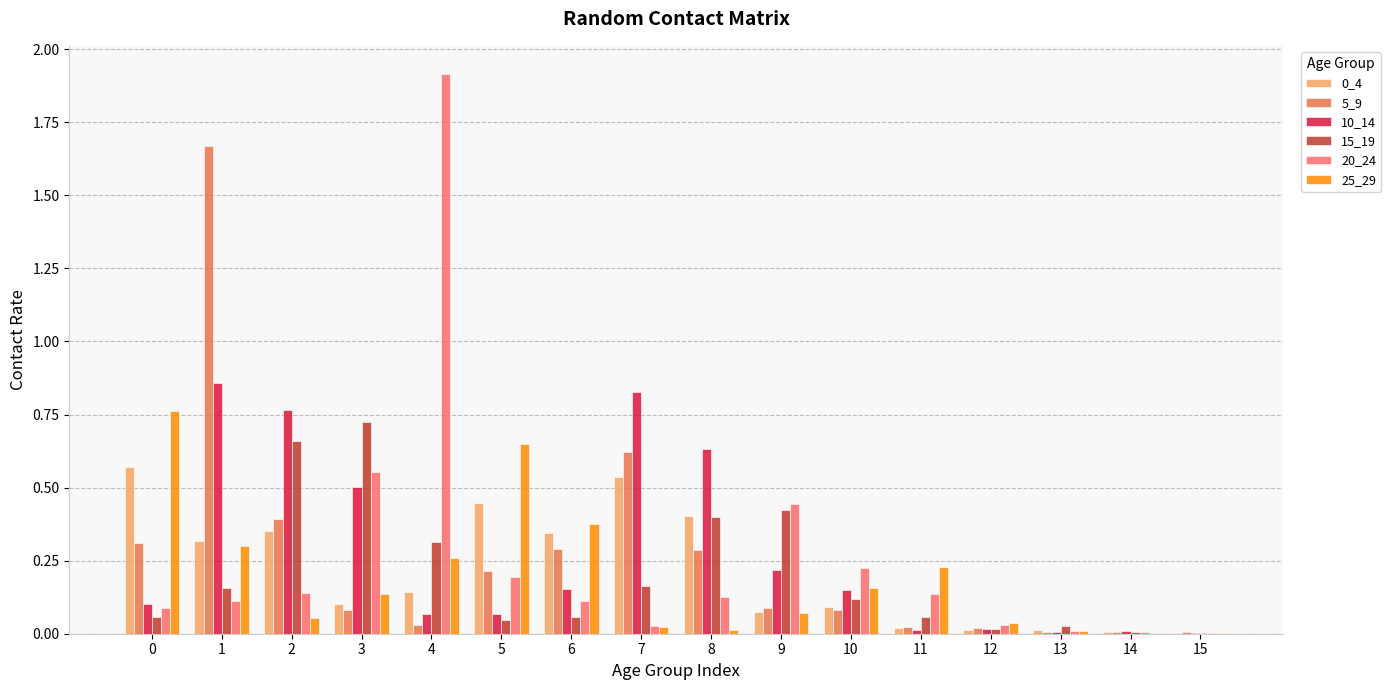

Which series changed the most between 5 and 10?

25_29